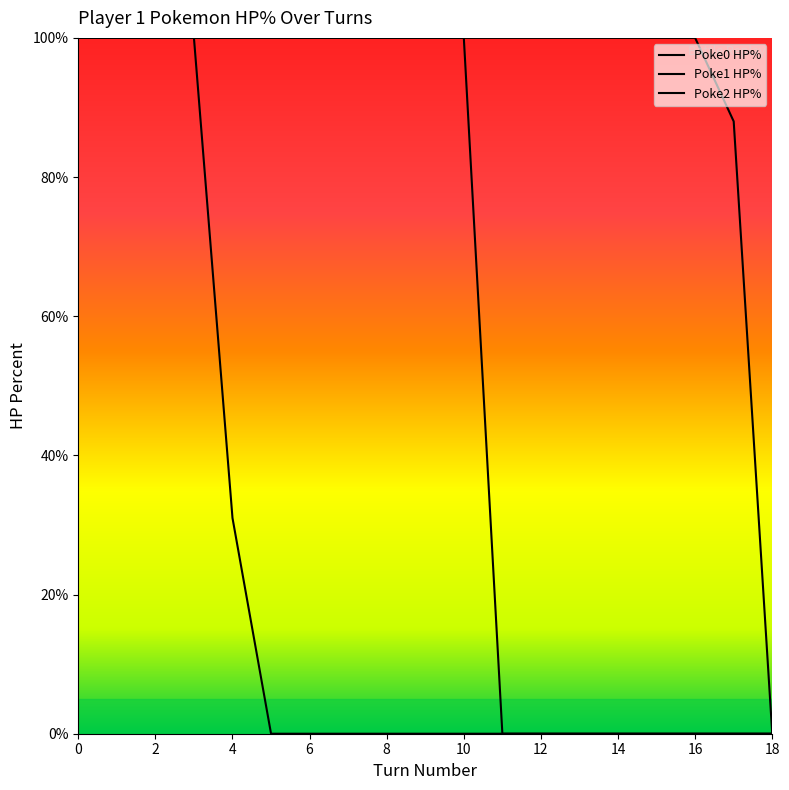

At which category does the chart reach its minimum across all series?

11